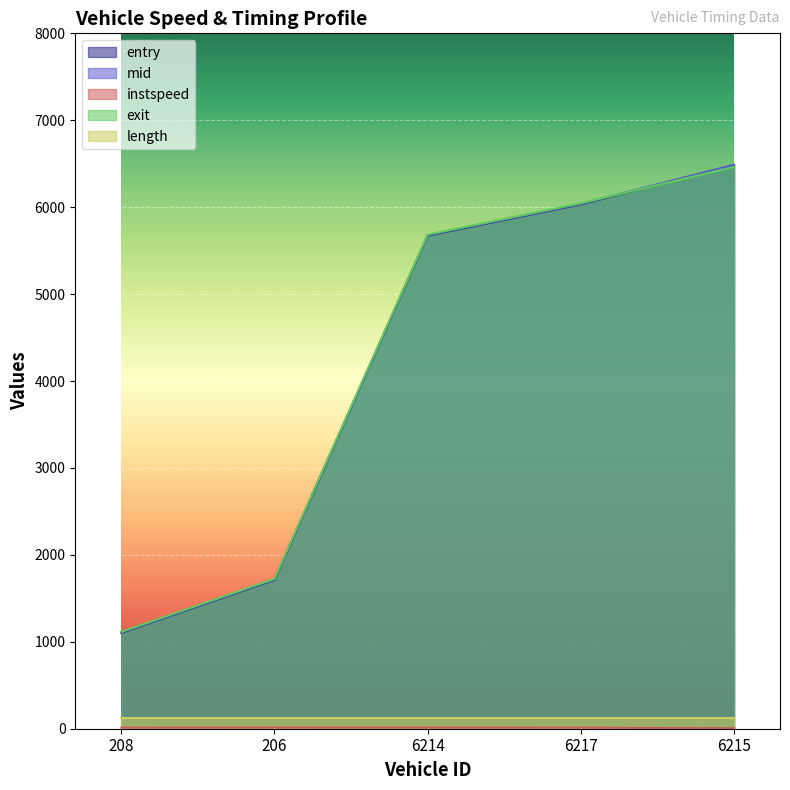

Which series has the widest spread of values?

mid